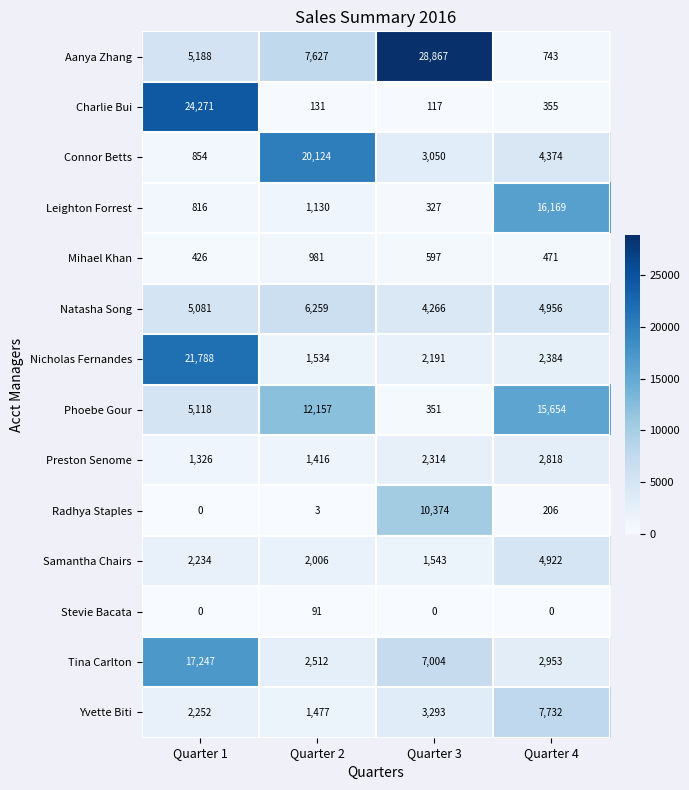

Is it true that Samantha Chairs equals 2234 at Quarter 1?

True